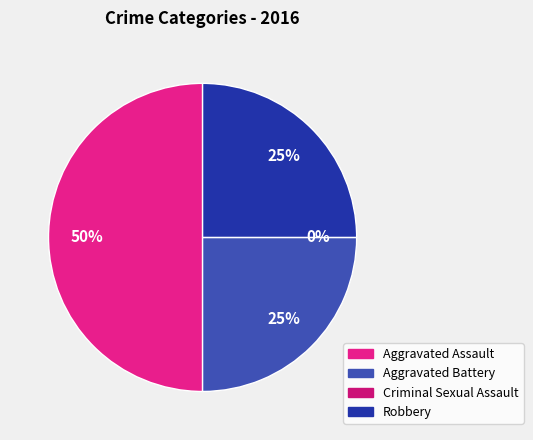

To the nearest percent, what is the combined percentage of Aggravated Assault and Aggravated Battery?

75%